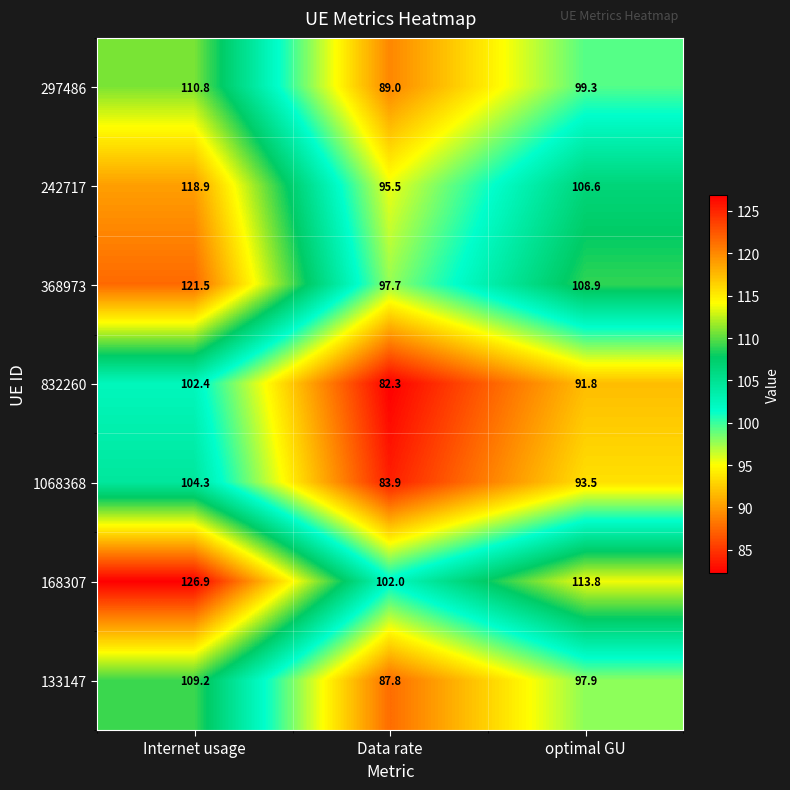

True or false: 832260 has a value of 91.8 at optimal GU.

True